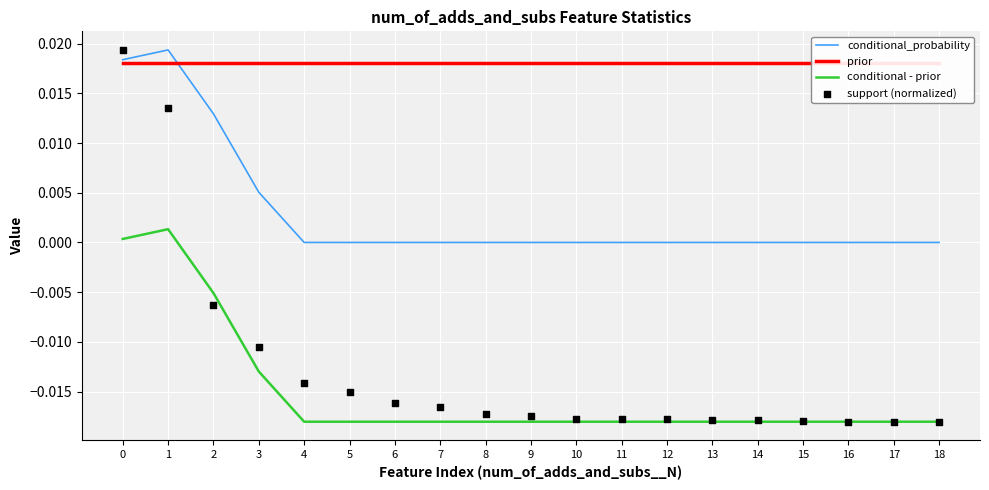

Is the value of support (normalized) at 1 greater than the value of prior at 7?

No